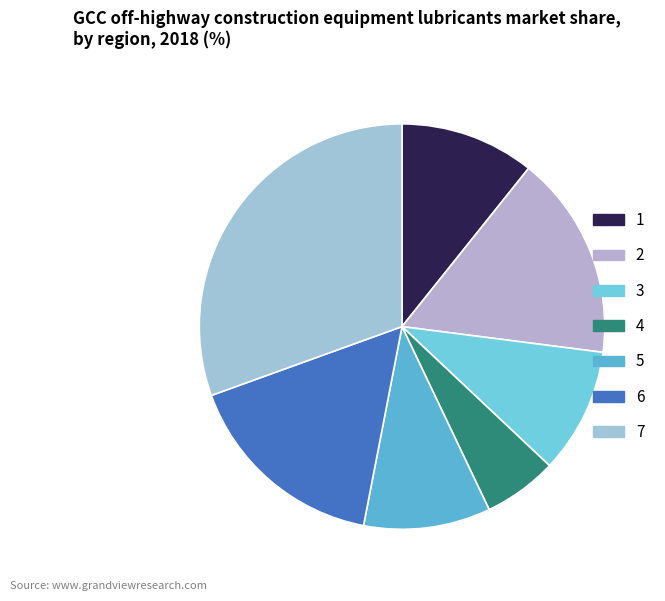

To the nearest percent, what percentage of the pie is 5?

10%